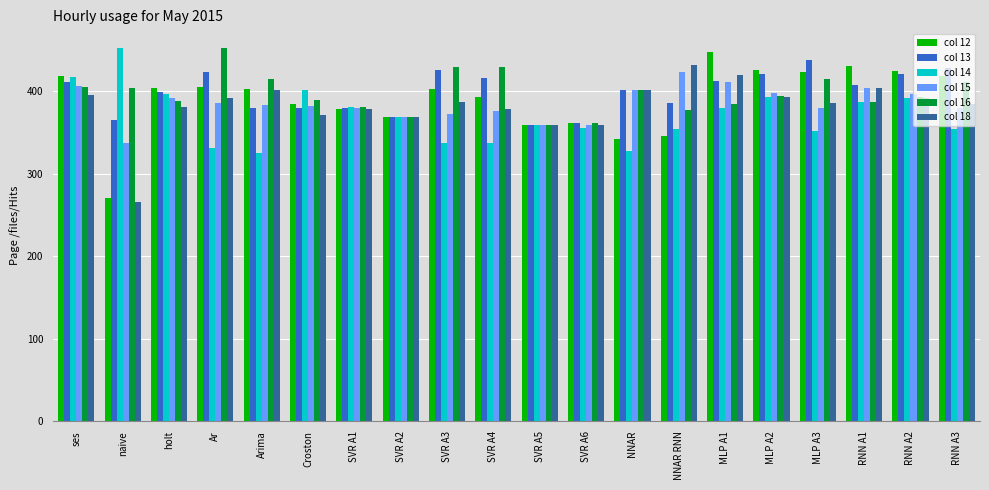

What is the approximate value of col 14 at SVR A1?

380.2